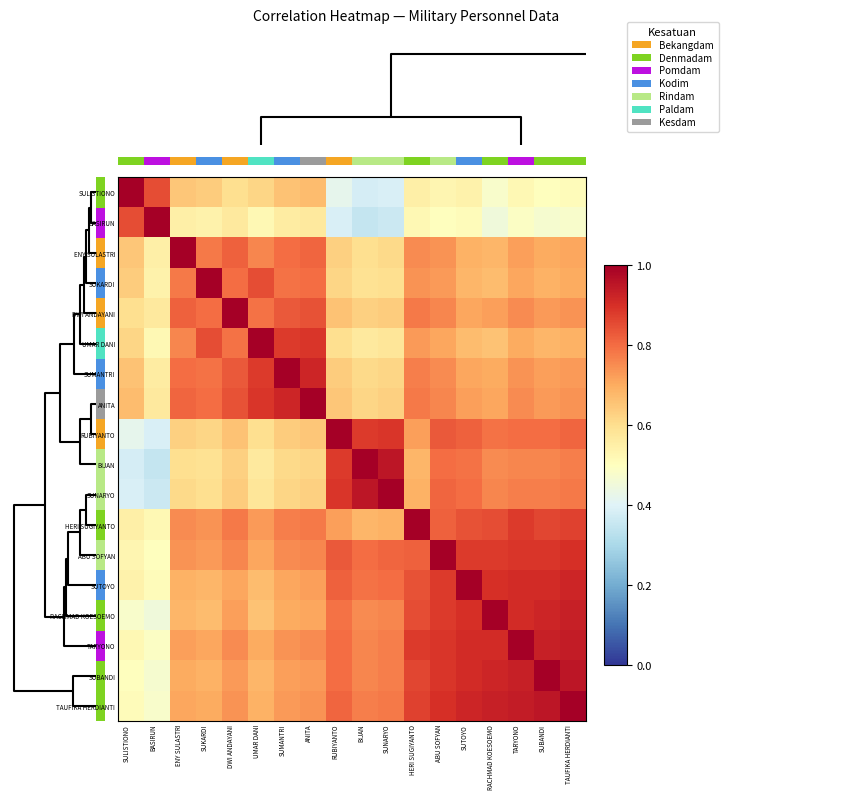

Reading right to left, list all the values displayed in this chart.

SULISTIONO: TAUFIKA HERDIANTI=0.5	SUBANDI=0.5	TARYONO=0.5	RACHMAD KOESOEMO=0.5	SUTOYO=0.5	ABU SOFYAN=0.5	HERI SUGIYANTO=0.6	SUNARYO=0.4	BIJAN=0.4	RUBIYANTO=0.4	ANITA=0.7	SUMANTRI=0.7	UMAR DANI=0.6	DWI ANDAYANI=0.6	SUKARDI=0.6	ENY SULASTRI=0.7	BASIRUN=0.8	SULISTIONO=1.0
BASIRUN: TAUFIKA HERDIANTI=0.5	SUBANDI=0.5	TARYONO=0.5	RACHMAD KOESOEMO=0.5	SUTOYO=0.5	ABU SOFYAN=0.5	HERI SUGIYANTO=0.5	SUNARYO=0.4	BIJAN=0.3	RUBIYANTO=0.4	ANITA=0.6	SUMANTRI=0.6	UMAR DANI=0.5	DWI ANDAYANI=0.6	SUKARDI=0.5	ENY SULASTRI=0.6	BASIRUN=1.0	SULISTIONO=0.8
ENY SULASTRI: TAUFIKA HERDIANTI=0.7	SUBANDI=0.7	TARYONO=0.7	RACHMAD KOESOEMO=0.7	SUTOYO=0.7	ABU SOFYAN=0.7	HERI SUGIYANTO=0.8	SUNARYO=0.6	BIJAN=0.6	RUBIYANTO=0.6	ANITA=0.8	SUMANTRI=0.8	UMAR DANI=0.8	DWI ANDAYANI=0.8	SUKARDI=0.8	ENY SULASTRI=1.0	BASIRUN=0.6	SULISTIONO=0.7
SUKARDI: TAUFIKA HERDIANTI=0.7	SUBANDI=0.7	TARYONO=0.7	RACHMAD KOESOEMO=0.7	SUTOYO=0.7	ABU SOFYAN=0.7	HERI SUGIYANTO=0.7	SUNARYO=0.6	BIJAN=0.6	RUBIYANTO=0.6	ANITA=0.8	SUMANTRI=0.8	UMAR DANI=0.8	DWI ANDAYANI=0.8	SUKARDI=1.0	ENY SULASTRI=0.8	BASIRUN=0.5	SULISTIONO=0.6
DWI ANDAYANI: TAUFIKA HERDIANTI=0.7	SUBANDI=0.7	TARYONO=0.8	RACHMAD KOESOEMO=0.7	SUTOYO=0.7	ABU SOFYAN=0.8	HERI SUGIYANTO=0.8	SUNARYO=0.6	BIJAN=0.6	RUBIYANTO=0.7	ANITA=0.8	SUMANTRI=0.8	UMAR DANI=0.8	DWI ANDAYANI=1.0	SUKARDI=0.8	ENY SULASTRI=0.8	BASIRUN=0.6	SULISTIONO=0.6
UMAR DANI: TAUFIKA HERDIANTI=0.7	SUBANDI=0.7	TARYONO=0.7	RACHMAD KOESOEMO=0.7	SUTOYO=0.7	ABU SOFYAN=0.7	HERI SUGIYANTO=0.7	SUNARYO=0.6	BIJAN=0.6	RUBIYANTO=0.6	ANITA=0.9	SUMANTRI=0.9	UMAR DANI=1.0	DWI ANDAYANI=0.8	SUKARDI=0.8	ENY SULASTRI=0.8	BASIRUN=0.5	SULISTIONO=0.6
SUMANTRI: TAUFIKA HERDIANTI=0.7	SUBANDI=0.7	TARYONO=0.7	RACHMAD KOESOEMO=0.7	SUTOYO=0.7	ABU SOFYAN=0.8	HERI SUGIYANTO=0.8	SUNARYO=0.6	BIJAN=0.6	RUBIYANTO=0.6	ANITA=0.9	SUMANTRI=1.0	UMAR DANI=0.9	DWI ANDAYANI=0.8	SUKARDI=0.8	ENY SULASTRI=0.8	BASIRUN=0.6	SULISTIONO=0.7
ANITA: TAUFIKA HERDIANTI=0.7	SUBANDI=0.7	TARYONO=0.8	RACHMAD KOESOEMO=0.7	SUTOYO=0.7	ABU SOFYAN=0.8	HERI SUGIYANTO=0.8	SUNARYO=0.6	BIJAN=0.6	RUBIYANTO=0.7	ANITA=1.0	SUMANTRI=0.9	UMAR DANI=0.9	DWI ANDAYANI=0.8	SUKARDI=0.8	ENY SULASTRI=0.8	BASIRUN=0.6	SULISTIONO=0.7
RUBIYANTO: TAUFIKA HERDIANTI=0.8	SUBANDI=0.8	TARYONO=0.8	RACHMAD KOESOEMO=0.8	SUTOYO=0.8	ABU SOFYAN=0.8	HERI SUGIYANTO=0.7	SUNARYO=0.9	BIJAN=0.9	RUBIYANTO=1.0	ANITA=0.7	SUMANTRI=0.6	UMAR DANI=0.6	DWI ANDAYANI=0.7	SUKARDI=0.6	ENY SULASTRI=0.6	BASIRUN=0.4	SULISTIONO=0.4
BIJAN: TAUFIKA HERDIANTI=0.8	SUBANDI=0.8	TARYONO=0.8	RACHMAD KOESOEMO=0.8	SUTOYO=0.8	ABU SOFYAN=0.8	HERI SUGIYANTO=0.7	SUNARYO=0.9	BIJAN=1.0	RUBIYANTO=0.9	ANITA=0.6	SUMANTRI=0.6	UMAR DANI=0.6	DWI ANDAYANI=0.6	SUKARDI=0.6	ENY SULASTRI=0.6	BASIRUN=0.3	SULISTIONO=0.4
SUNARYO: TAUFIKA HERDIANTI=0.8	SUBANDI=0.8	TARYONO=0.8	RACHMAD KOESOEMO=0.8	SUTOYO=0.8	ABU SOFYAN=0.8	HERI SUGIYANTO=0.7	SUNARYO=1.0	BIJAN=0.9	RUBIYANTO=0.9	ANITA=0.6	SUMANTRI=0.6	UMAR DANI=0.6	DWI ANDAYANI=0.6	SUKARDI=0.6	ENY SULASTRI=0.6	BASIRUN=0.4	SULISTIONO=0.4
HERI SUGIYANTO: TAUFIKA HERDIANTI=0.9	SUBANDI=0.9	TARYONO=0.9	RACHMAD KOESOEMO=0.8	SUTOYO=0.8	ABU SOFYAN=0.8	HERI SUGIYANTO=1.0	SUNARYO=0.7	BIJAN=0.7	RUBIYANTO=0.7	ANITA=0.8	SUMANTRI=0.8	UMAR DANI=0.7	DWI ANDAYANI=0.8	SUKARDI=0.7	ENY SULASTRI=0.8	BASIRUN=0.5	SULISTIONO=0.6
ABU SOFYAN: TAUFIKA HERDIANTI=0.9	SUBANDI=0.9	TARYONO=0.9	RACHMAD KOESOEMO=0.9	SUTOYO=0.9	ABU SOFYAN=1.0	HERI SUGIYANTO=0.8	SUNARYO=0.8	BIJAN=0.8	RUBIYANTO=0.8	ANITA=0.8	SUMANTRI=0.8	UMAR DANI=0.7	DWI ANDAYANI=0.8	SUKARDI=0.7	ENY SULASTRI=0.7	BASIRUN=0.5	SULISTIONO=0.5
SUTOYO: TAUFIKA HERDIANTI=0.9	SUBANDI=0.9	TARYONO=0.9	RACHMAD KOESOEMO=0.9	SUTOYO=1.0	ABU SOFYAN=0.9	HERI SUGIYANTO=0.8	SUNARYO=0.8	BIJAN=0.8	RUBIYANTO=0.8	ANITA=0.7	SUMANTRI=0.7	UMAR DANI=0.7	DWI ANDAYANI=0.7	SUKARDI=0.7	ENY SULASTRI=0.7	BASIRUN=0.5	SULISTIONO=0.5
RACHMAD KOESOEMO: TAUFIKA HERDIANTI=0.9	SUBANDI=0.9	TARYONO=0.9	RACHMAD KOESOEMO=1.0	SUTOYO=0.9	ABU SOFYAN=0.9	HERI SUGIYANTO=0.8	SUNARYO=0.8	BIJAN=0.8	RUBIYANTO=0.8	ANITA=0.7	SUMANTRI=0.7	UMAR DANI=0.7	DWI ANDAYANI=0.7	SUKARDI=0.7	ENY SULASTRI=0.7	BASIRUN=0.5	SULISTIONO=0.5
TARYONO: TAUFIKA HERDIANTI=0.9	SUBANDI=0.9	TARYONO=1.0	RACHMAD KOESOEMO=0.9	SUTOYO=0.9	ABU SOFYAN=0.9	HERI SUGIYANTO=0.9	SUNARYO=0.8	BIJAN=0.8	RUBIYANTO=0.8	ANITA=0.8	SUMANTRI=0.7	UMAR DANI=0.7	DWI ANDAYANI=0.8	SUKARDI=0.7	ENY SULASTRI=0.7	BASIRUN=0.5	SULISTIONO=0.5
SUBANDI: TAUFIKA HERDIANTI=0.9	SUBANDI=1.0	TARYONO=0.9	RACHMAD KOESOEMO=0.9	SUTOYO=0.9	ABU SOFYAN=0.9	HERI SUGIYANTO=0.9	SUNARYO=0.8	BIJAN=0.8	RUBIYANTO=0.8	ANITA=0.7	SUMANTRI=0.7	UMAR DANI=0.7	DWI ANDAYANI=0.7	SUKARDI=0.7	ENY SULASTRI=0.7	BASIRUN=0.5	SULISTIONO=0.5
TAUFIKA HERDIANTI: TAUFIKA HERDIANTI=1.0	SUBANDI=0.9	TARYONO=0.9	RACHMAD KOESOEMO=0.9	SUTOYO=0.9	ABU SOFYAN=0.9	HERI SUGIYANTO=0.9	SUNARYO=0.8	BIJAN=0.8	RUBIYANTO=0.8	ANITA=0.7	SUMANTRI=0.7	UMAR DANI=0.7	DWI ANDAYANI=0.7	SUKARDI=0.7	ENY SULASTRI=0.7	BASIRUN=0.5	SULISTIONO=0.5